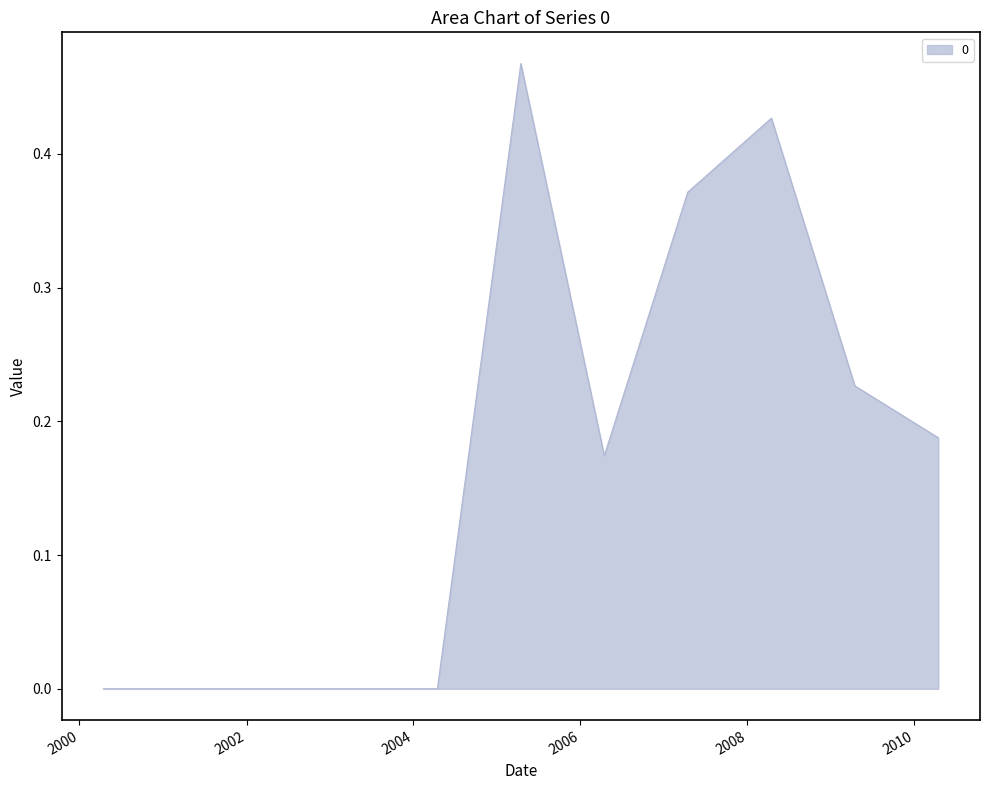

At which label is the value closest to 0?

2000-04-15